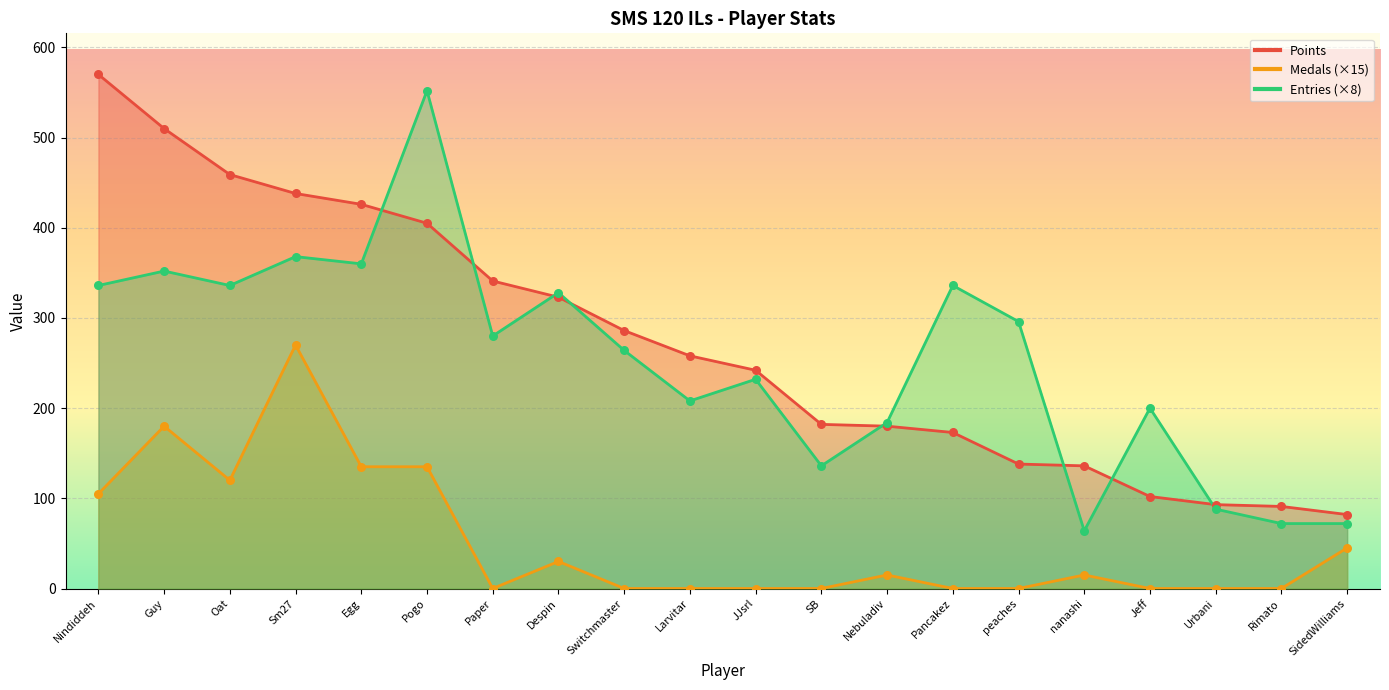

What are all the series names shown in the legend?

Points, Medals, Entries